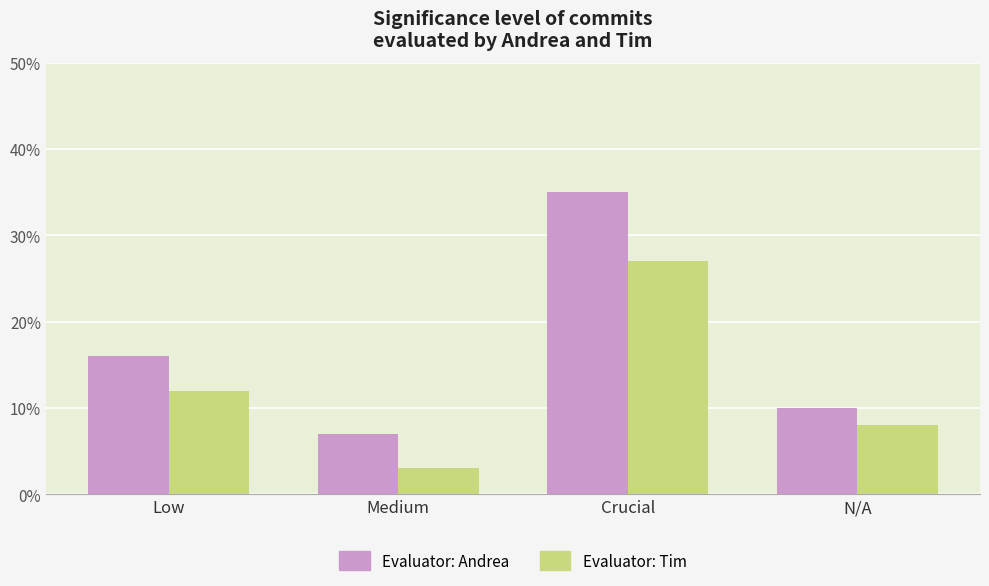

What is the difference between the second highest and minimum values in the Evaluator: Tim series?

9